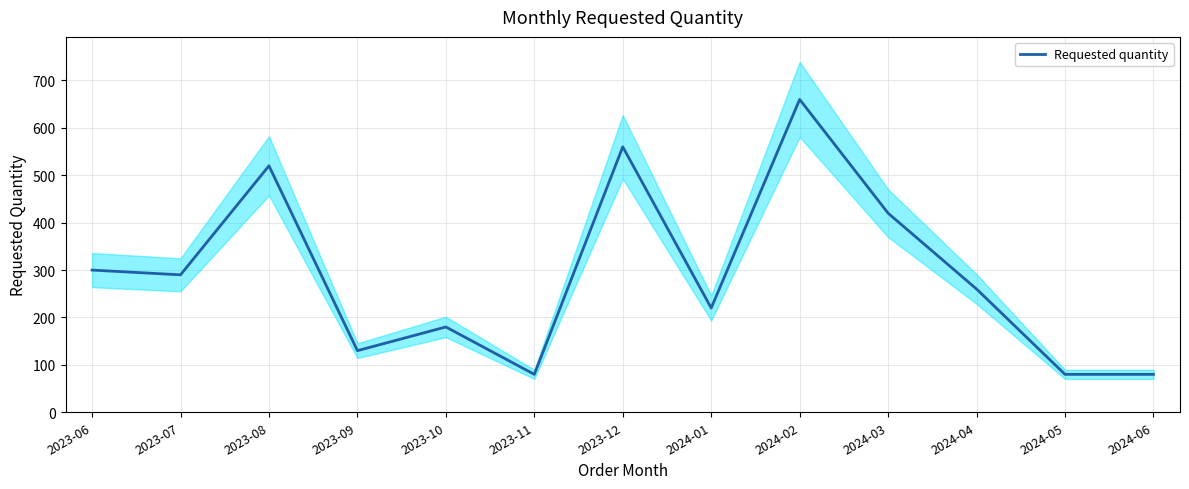

Reading right to left, transcribe all the data shown in this chart.

80	80	260	420	660	220	560	80	180	130	520	290	300